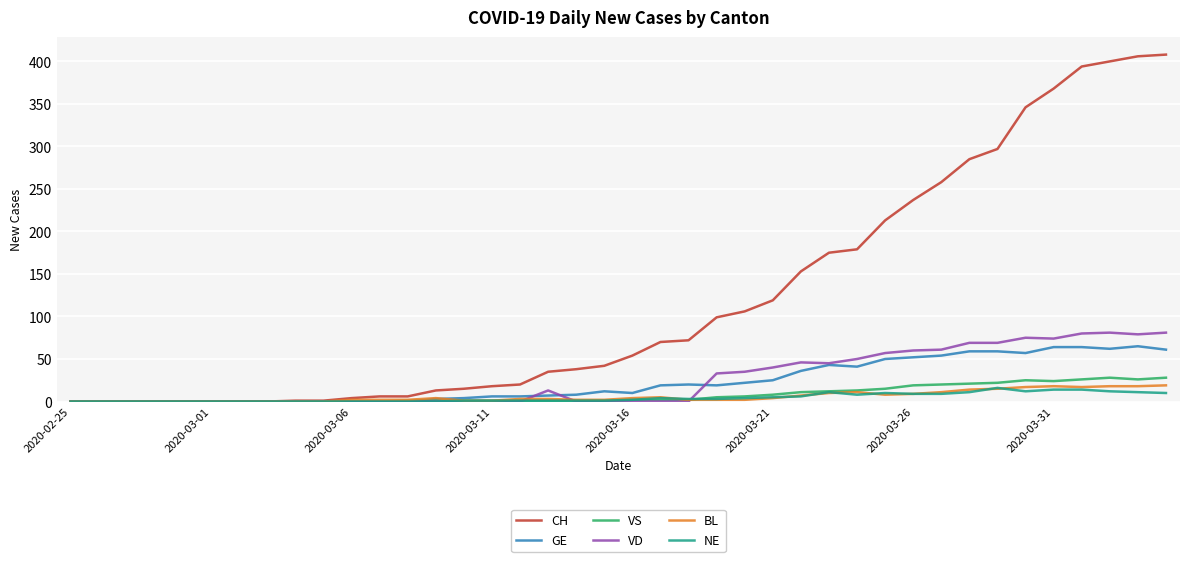

Which series has the largest total across all categories?

CH